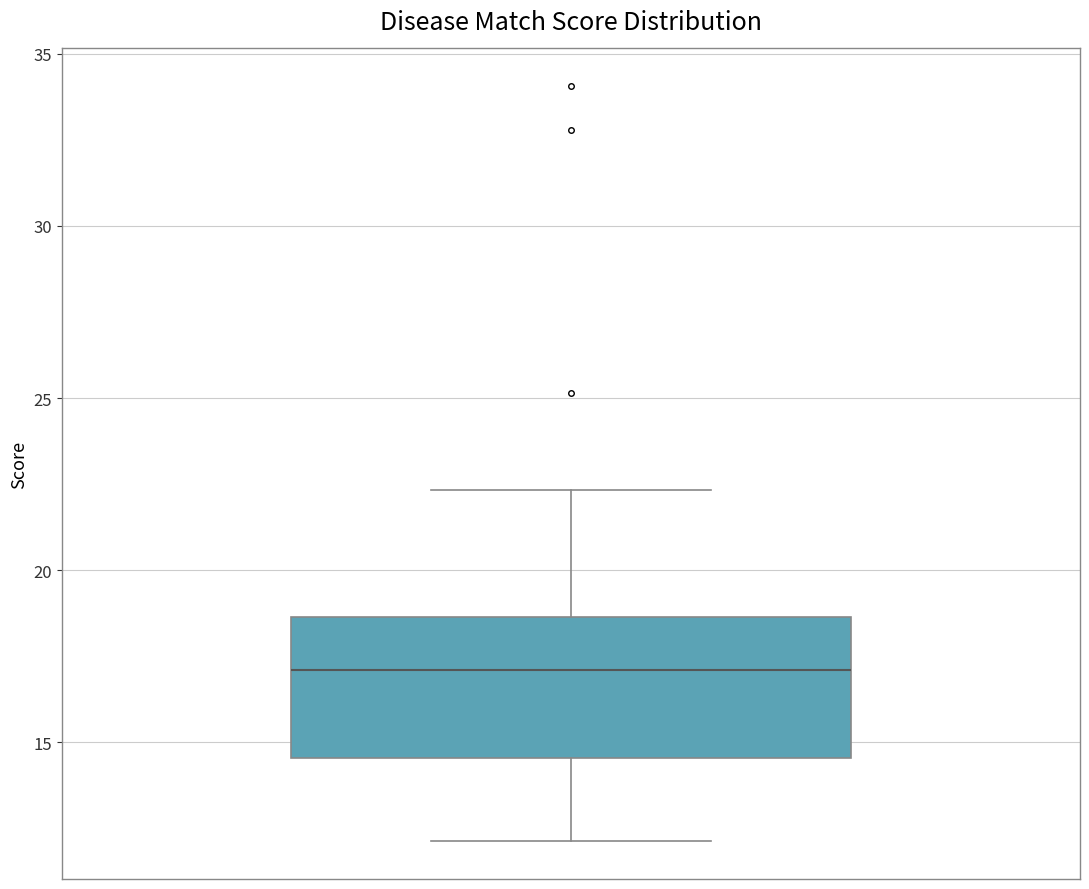

Where is the lower edge of the box on the y-axis? The values are not printed on the chart, so give them approximately, as read against the axis.

14.5